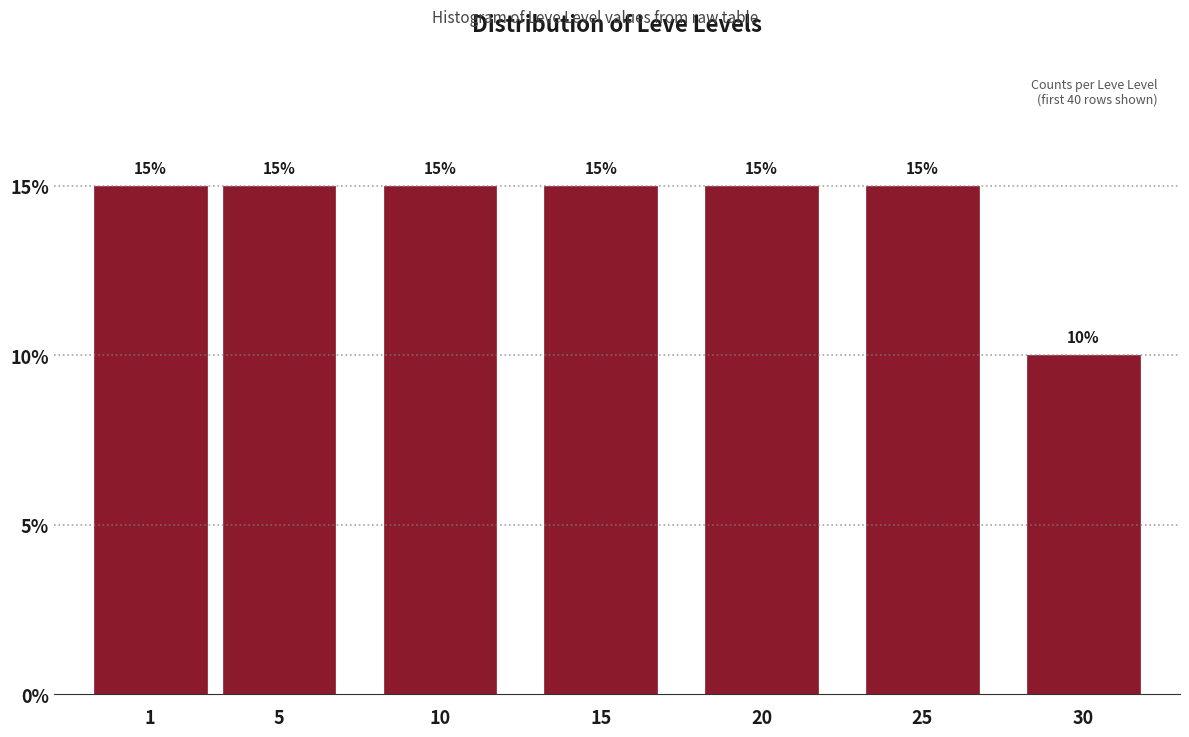

Reading left to right, list all the values displayed in this chart.

15	15	15	15	15	15	10